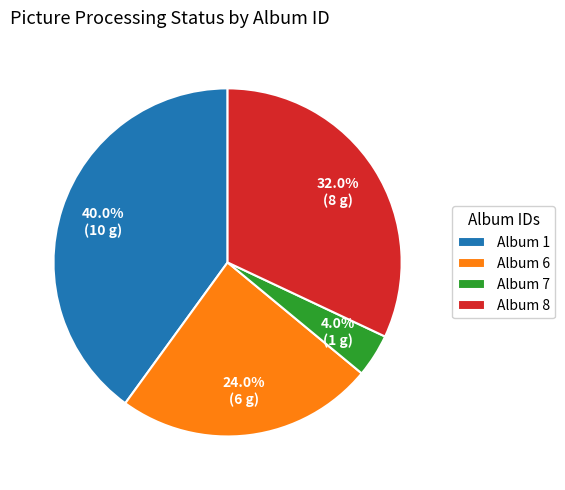

Between Album 1 and Album 8, which is larger?

Album 1